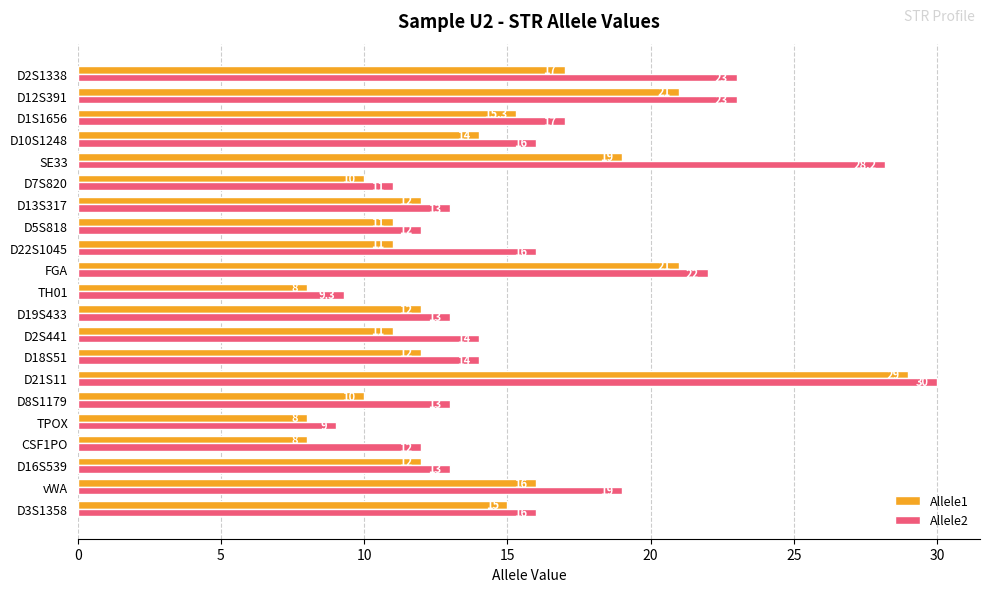

What is the difference between the highest and lowest values at vWA?

3.0